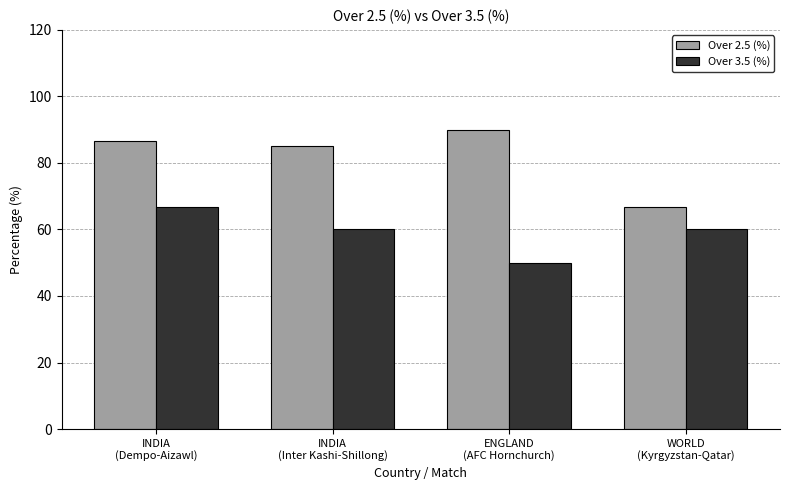

Count the number of data series in this chart.

2